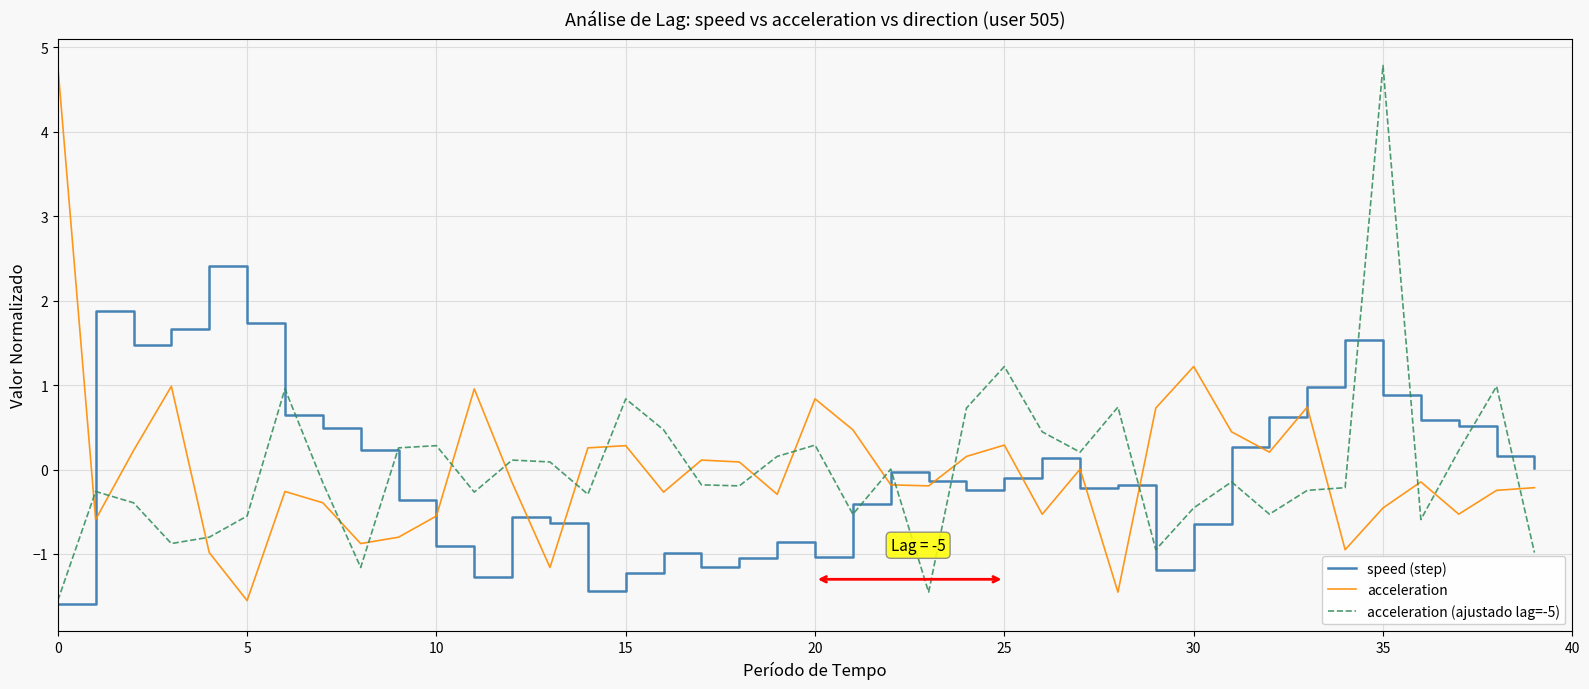

What is the difference between the maximum and minimum values in the acceleration series?

6.3